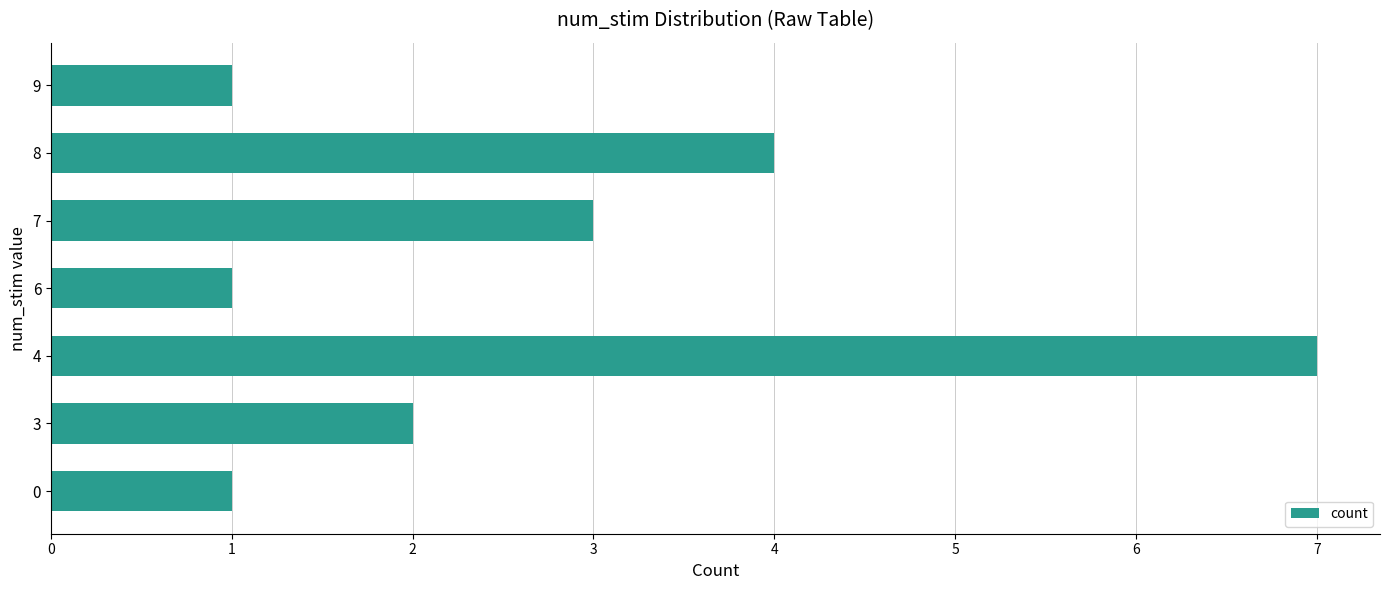

True or false: the data shows 1 at 0.

True